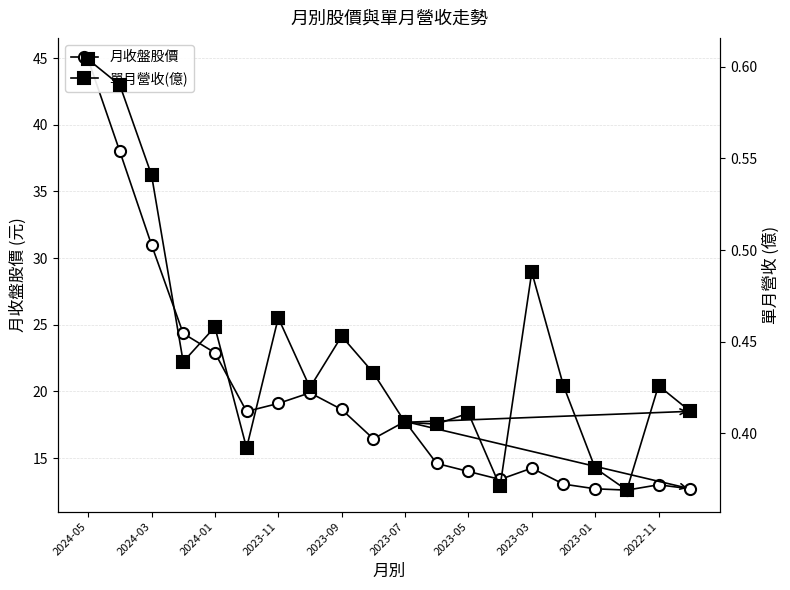

Reading right to left, transcribe all the data shown in this chart.

月收盤股價: 12.7	13.0	12.6	12.7	13.1	14.2	13.4	14.0	14.6	17.8	16.4	18.6	19.9	19.1	18.5	22.9	24.4	31.0	38.0	44.9
單月營收(億): 0.4	0.4	0.4	0.4	0.4	0.5	0.4	0.4	0.4	0.4	0.4	0.5	0.4	0.5	0.4	0.5	0.4	0.5	0.6	0.6